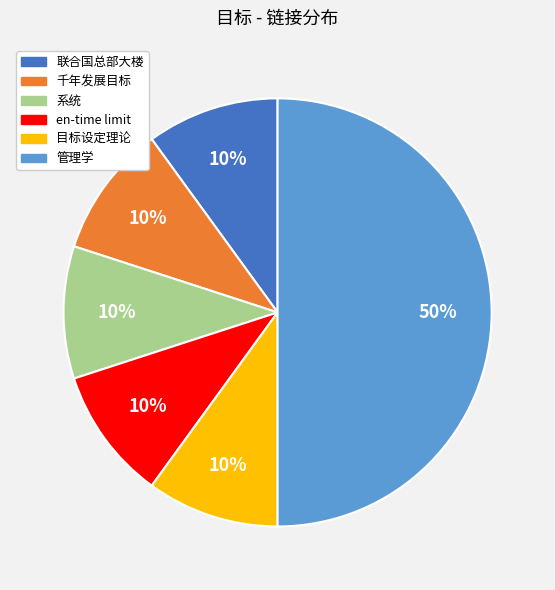

Is it true that 联合国总部大楼 is 1% of the pie?

False